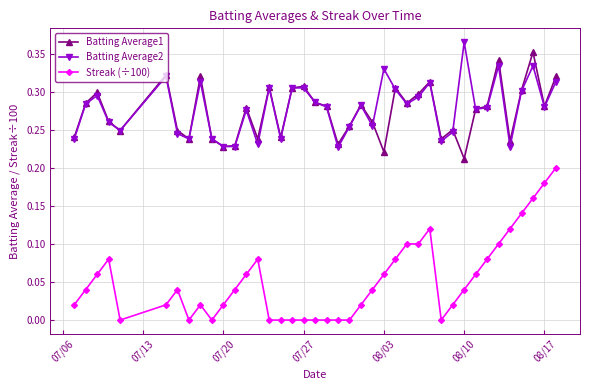

True or false: Streak (÷100) and Batting Average1 cross at least once.

False